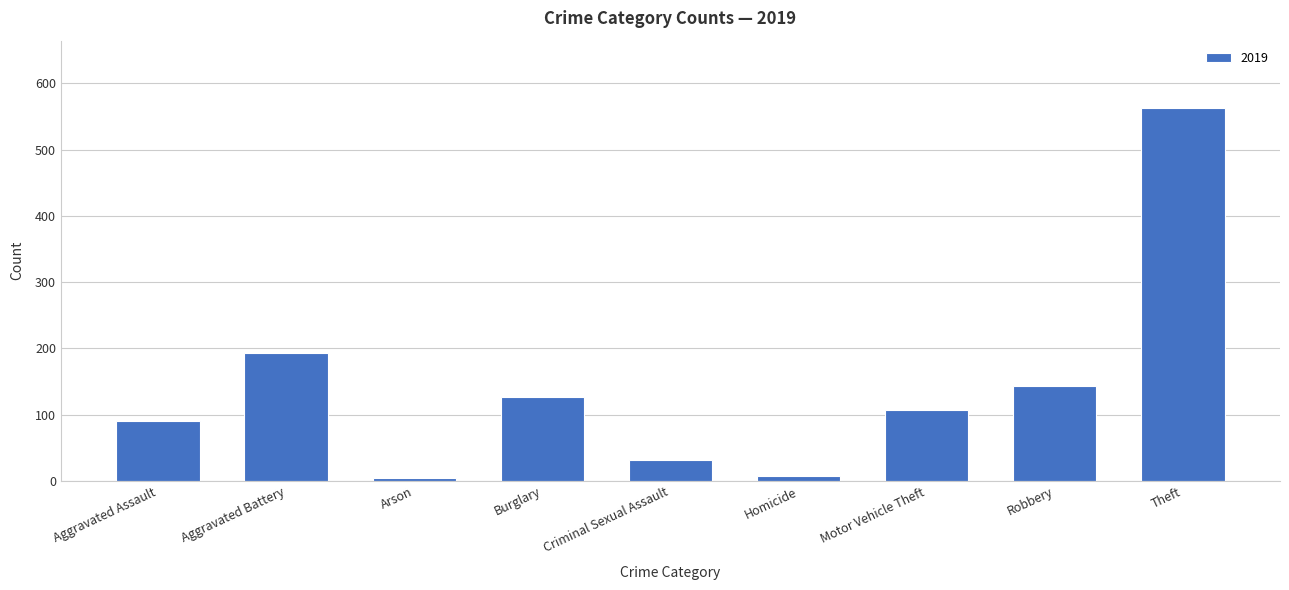

At which category does the chart reach its peak across all series?

Theft